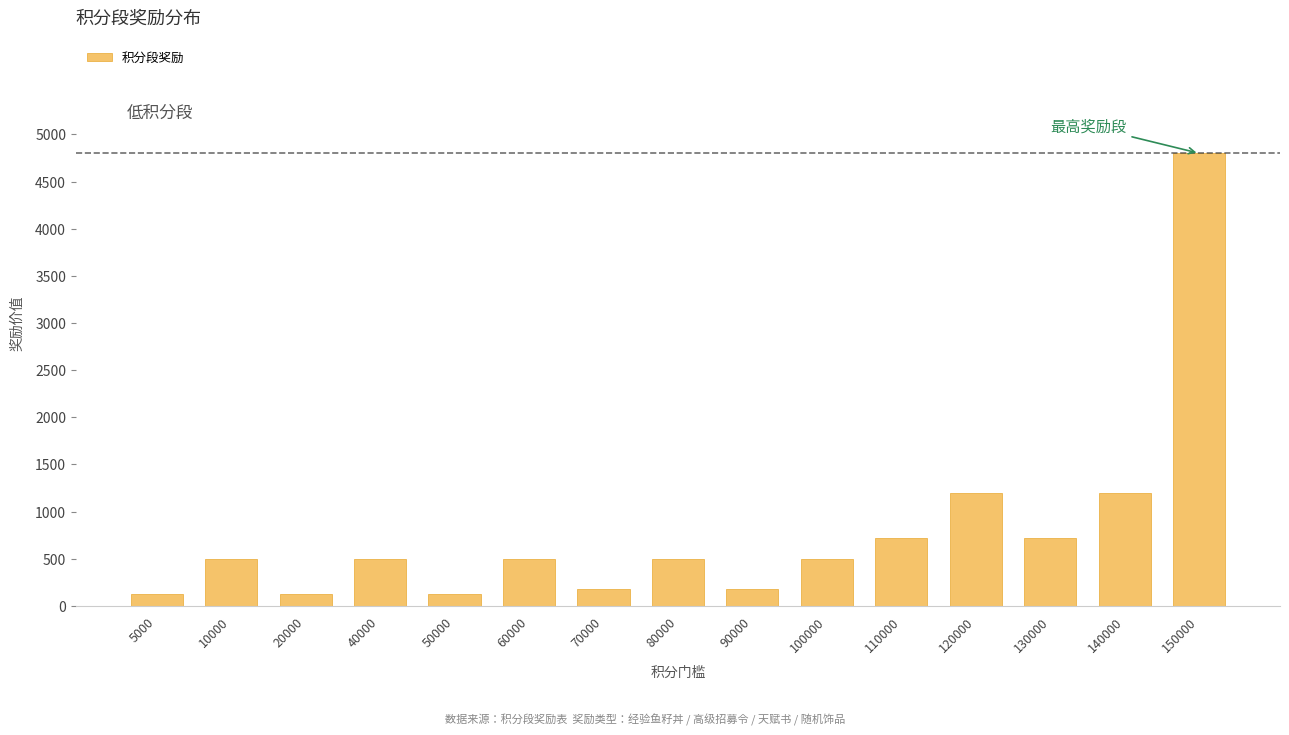

Reading left to right, transcribe all the data shown in this chart.

5000=120	10000=500	20000=120	40000=500	50000=120	60000=500	70000=180	80000=500	90000=180	100000=500	110000=720	120000=1200	130000=720	140000=1200	150000=4800